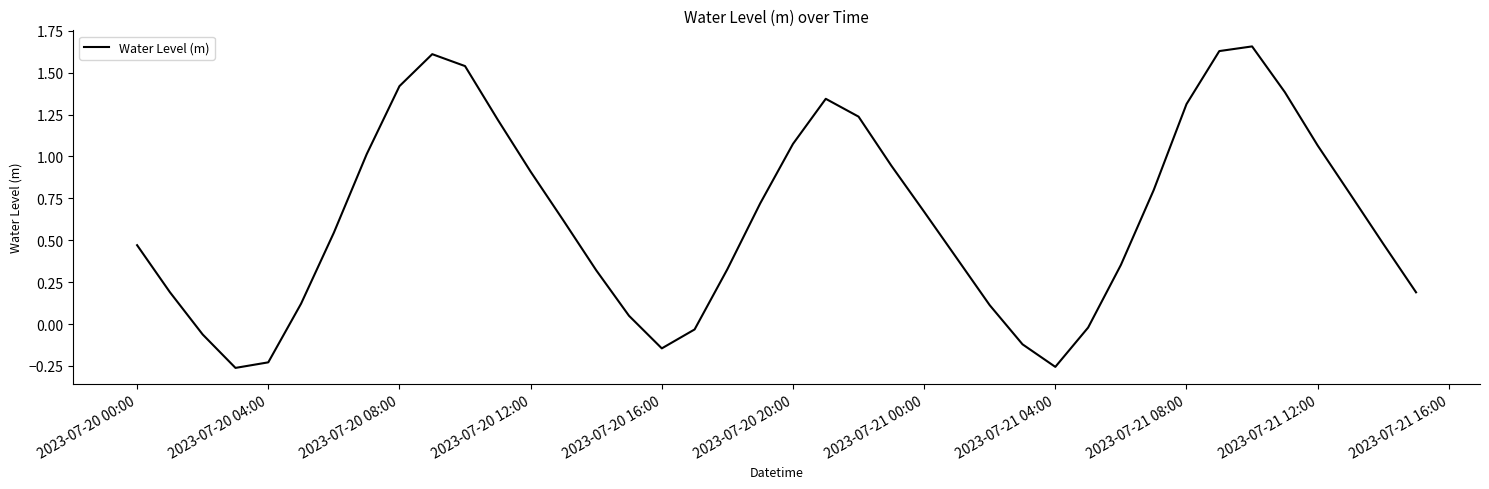

Does the chart display data point markers on the line(s)?

No